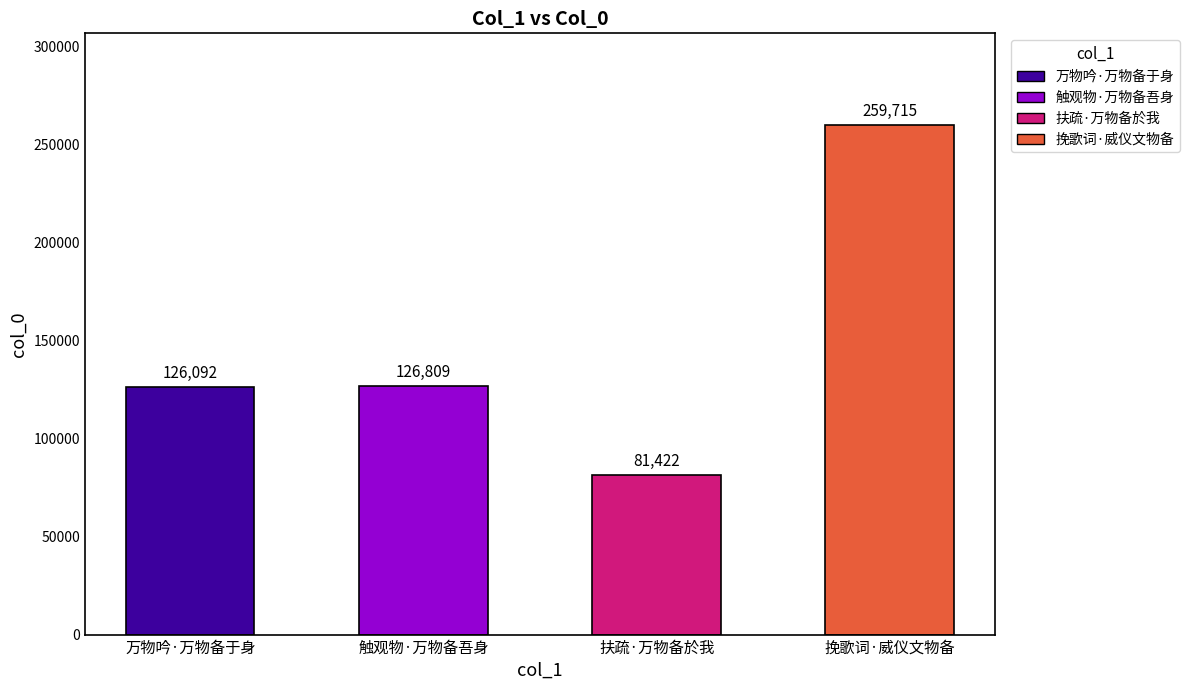

Rank the categories by value from lowest to highest.

扶疏·万物备於我, 万物吟·万物备于身, 触观物·万物备吾身, 挽歌词·威仪文物备